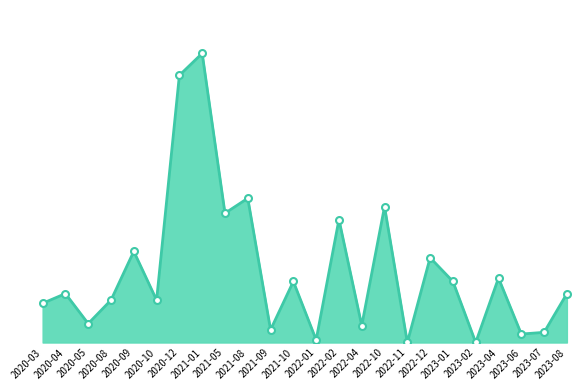

Does the chart display data point markers on the line(s)?

No